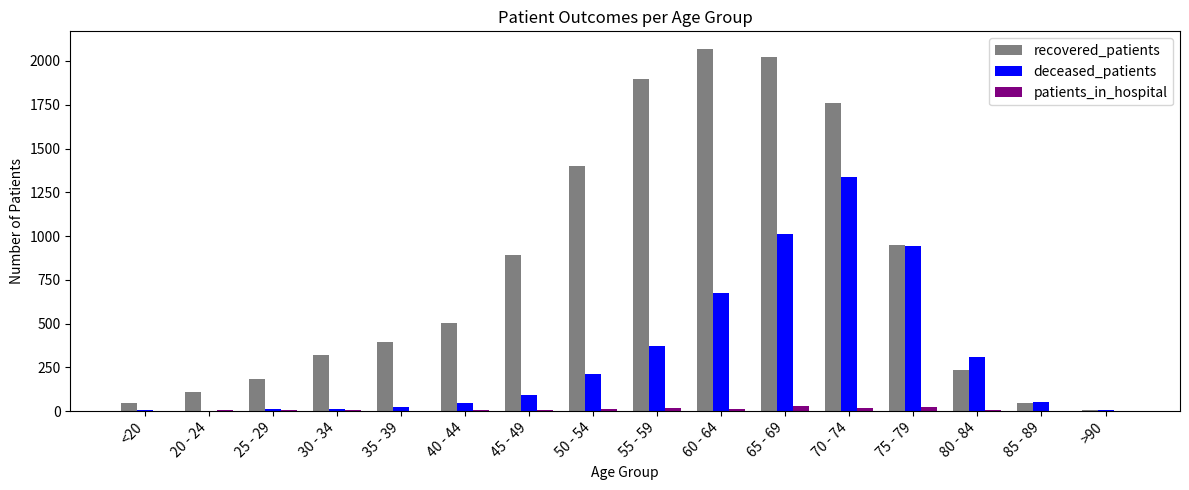

The value of deceased_patients at 55 - 59 is 373. True or false?

True